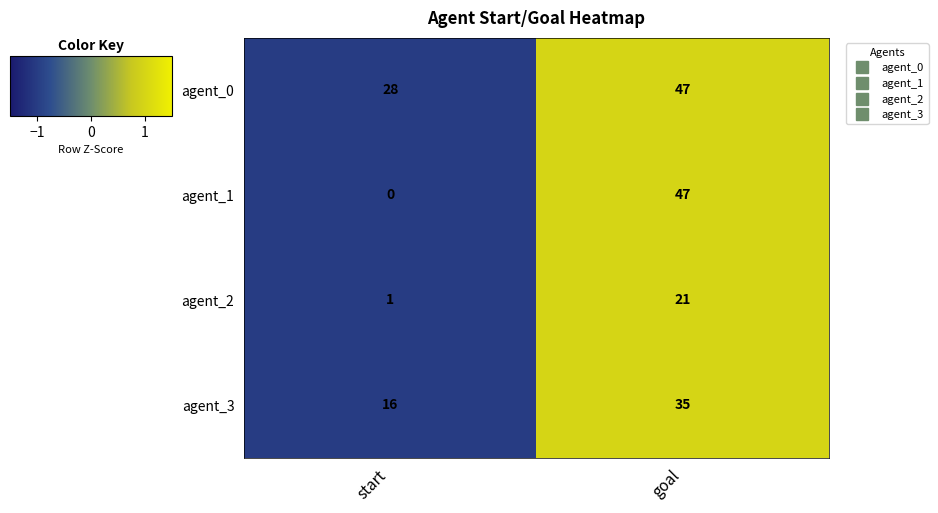

Which series has the largest total across all categories?

agent_0